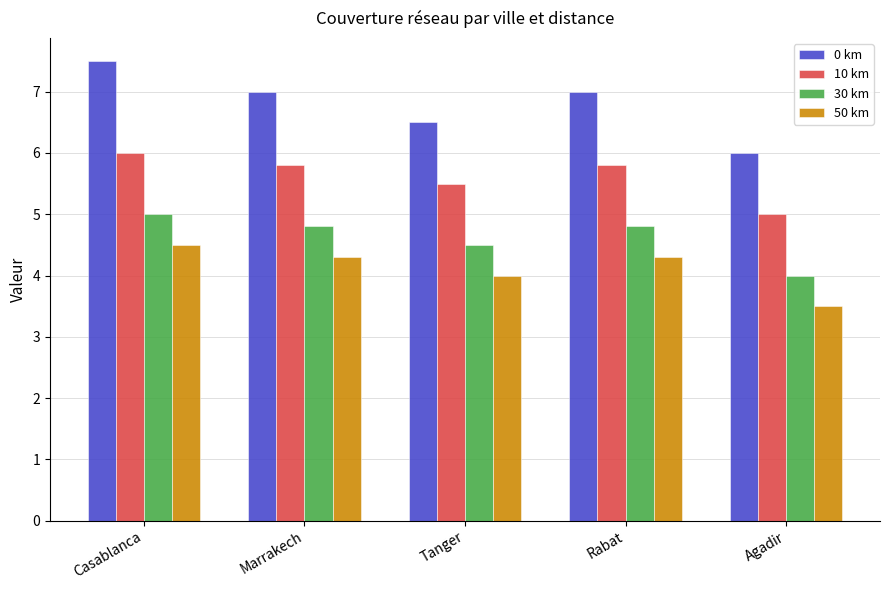

What is the label of the 5th bar from the right?

Casablanca